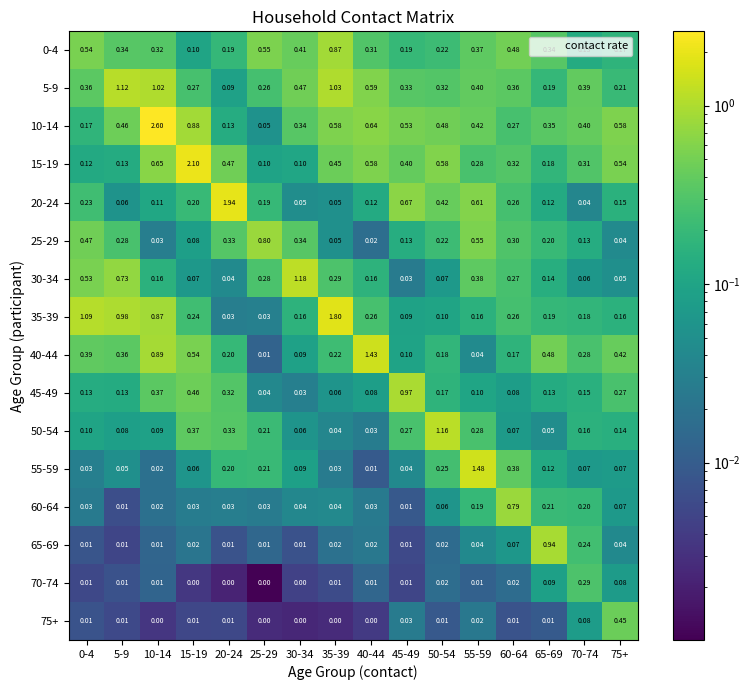

Is the value of 10-14 at 0-4 greater than the value of 40-44 at 40-44?

No